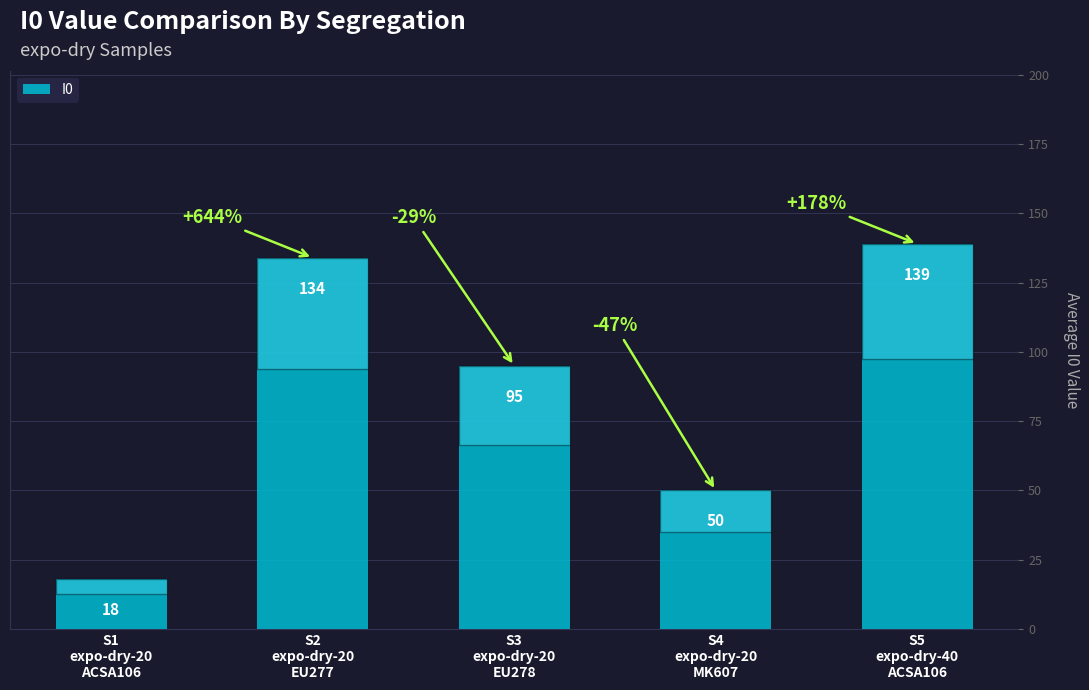

Which label corresponds to the largest value in the chart?

S5
expo-dry-40
ACSA106